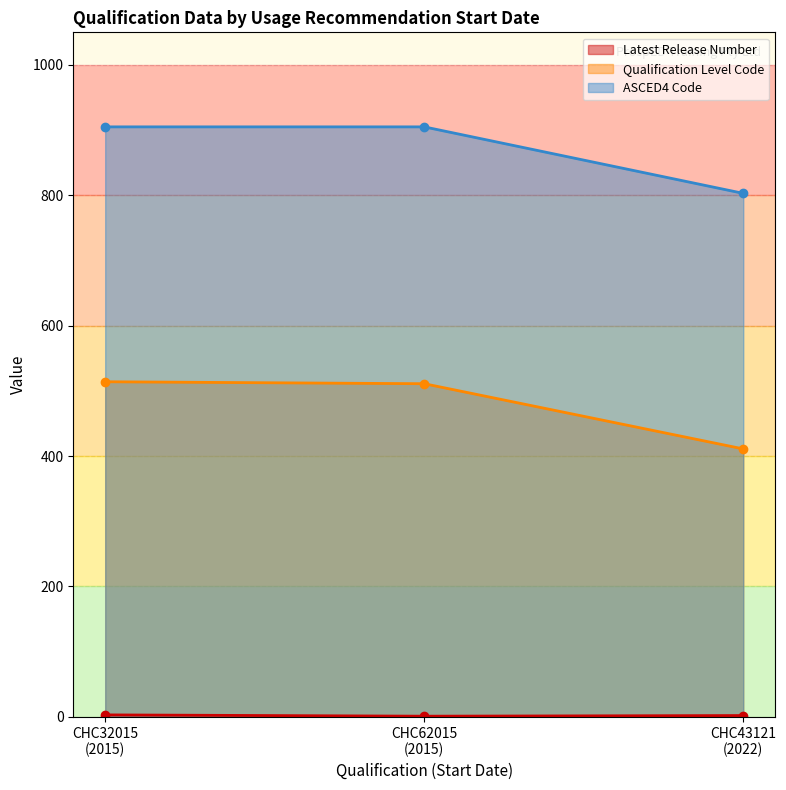

At how many categories does at least one series exceed 317?

3